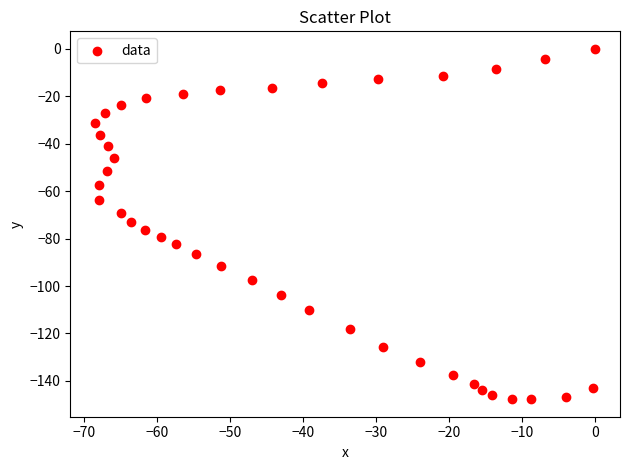

What is the range of Y values (max minus min)?

147.7